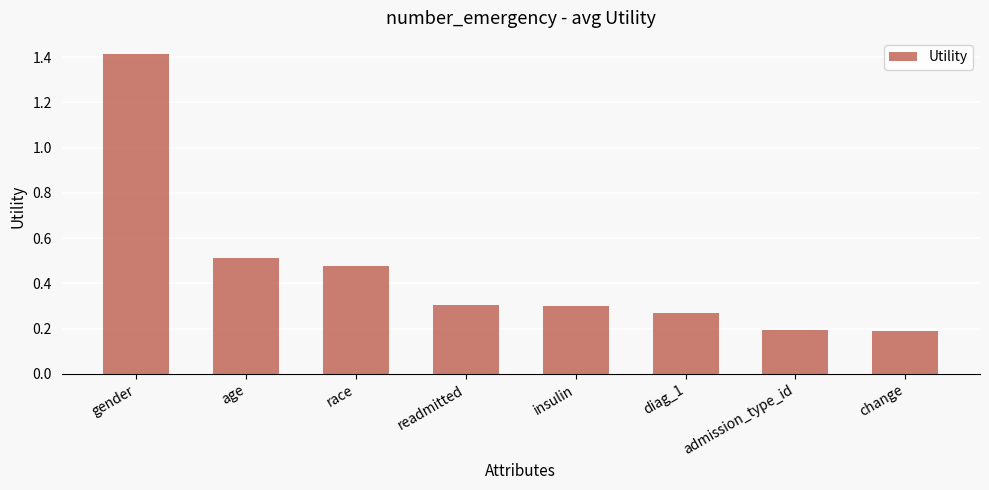

Are the bars horizontal?

No